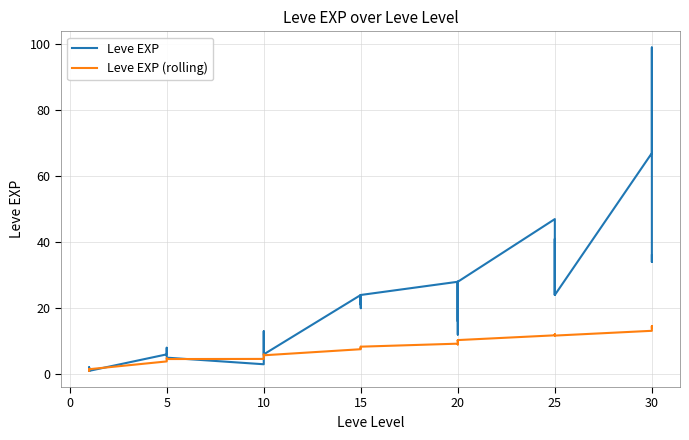

Which series ends up on top after the final intersection of Leve EXP (rolling) and Leve EXP?

Leve EXP